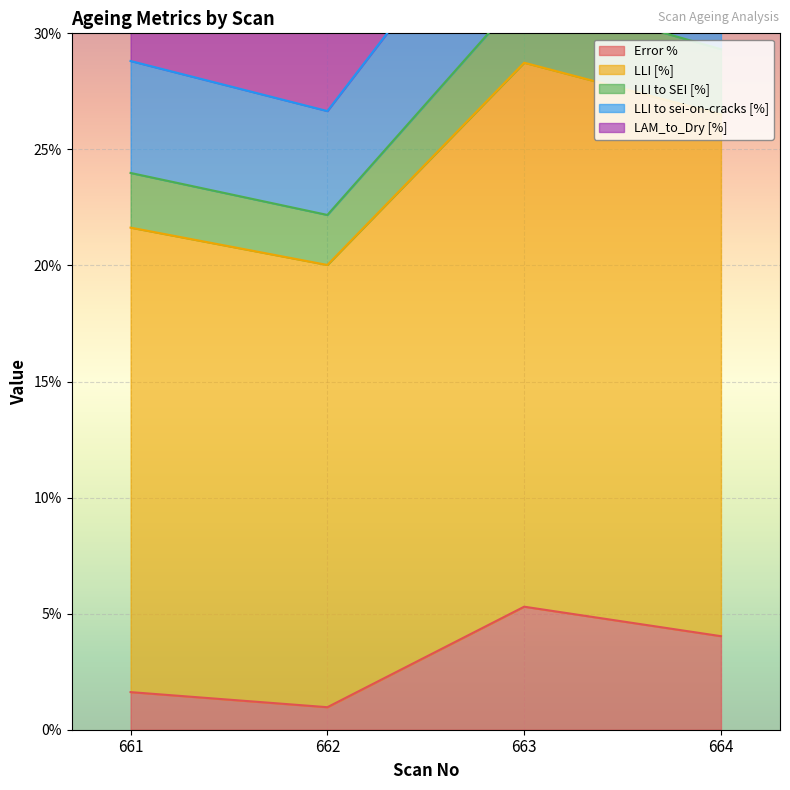

True or false: Error % and LLI [%] cross at least once.

False